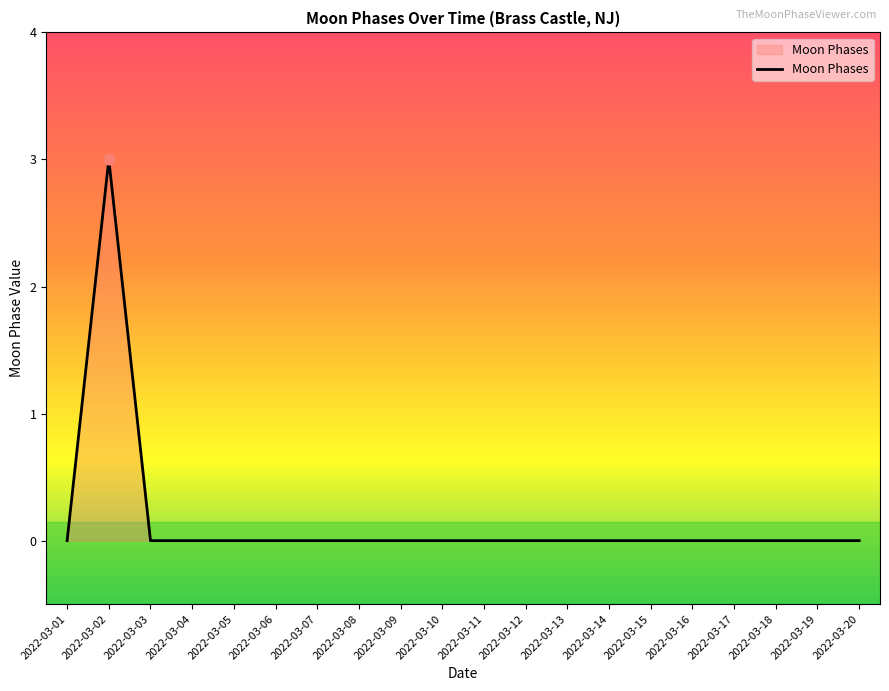

What is the change in value from 2022-03-02 to 2022-03-04?

-3